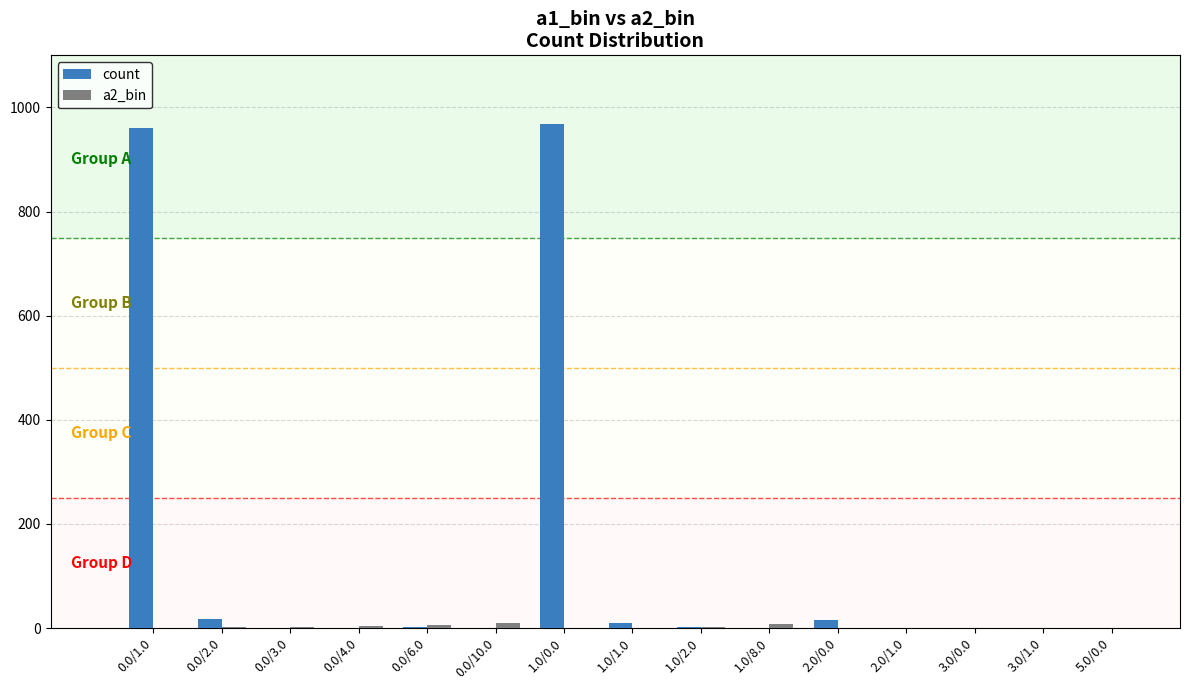

Is it true that count equals 15 at 2.0/0.0?

True